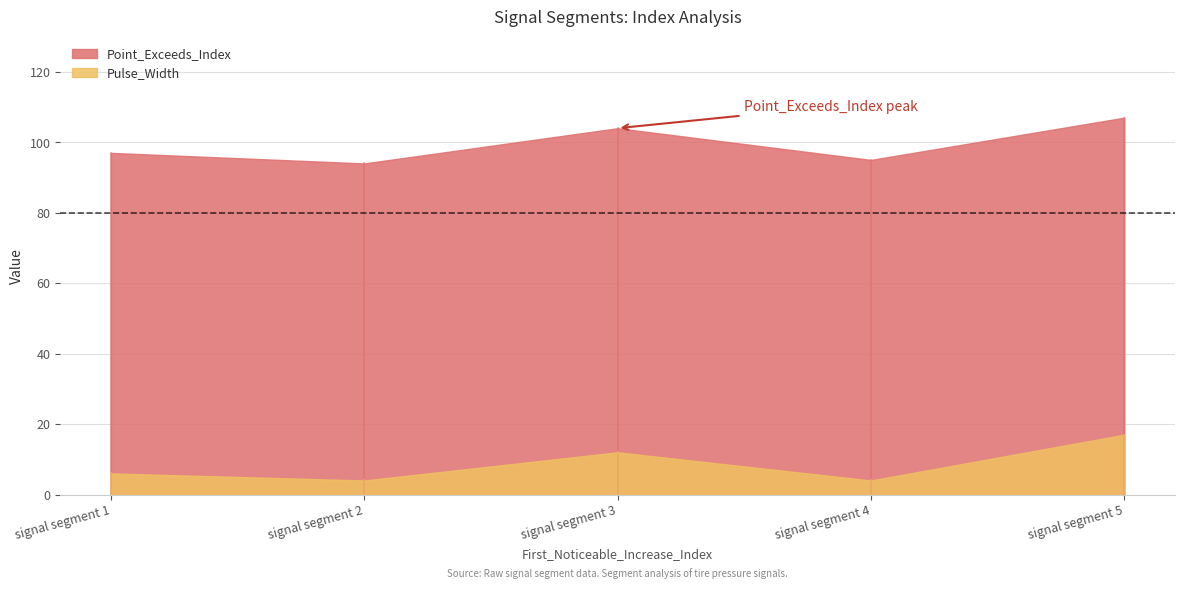

Is it true that Pulse_Width equals 4 at signal segment 2?

True